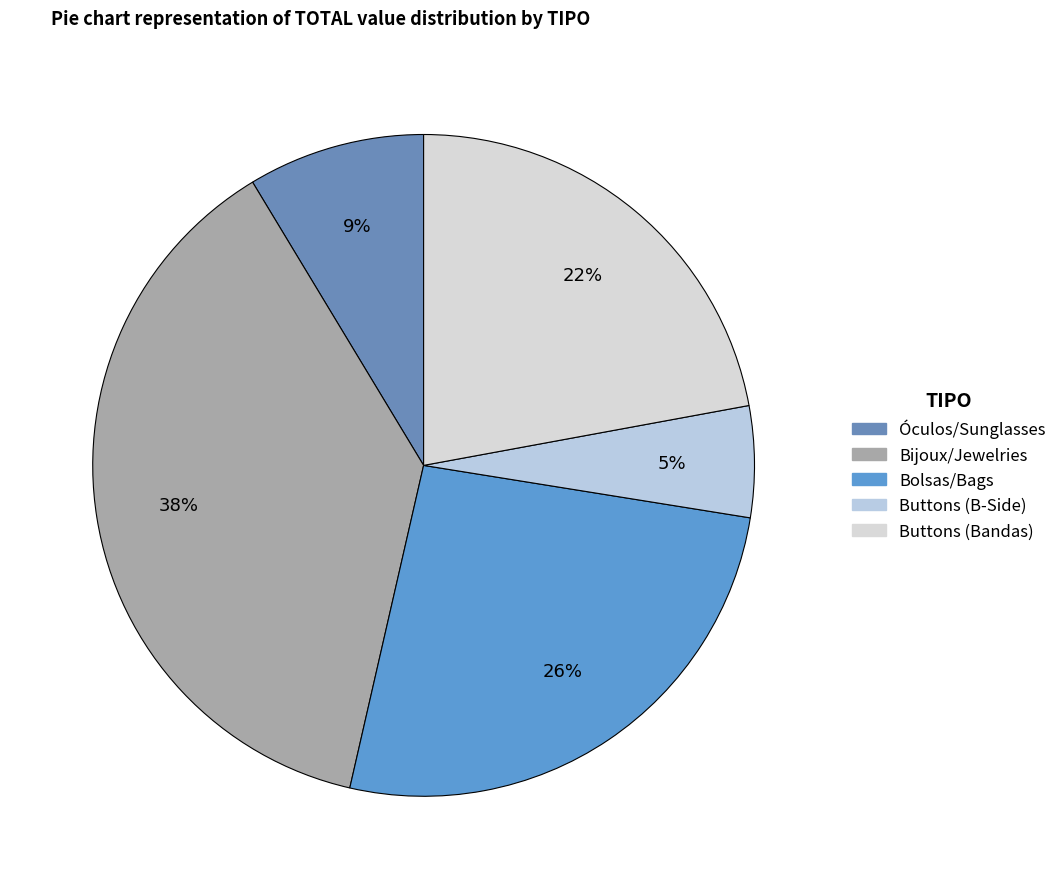

Rank the categories by value from highest to lowest.

Bijoux/Jewelries, Bolsas/Bags, Buttons (Bandas), Óculos/Sunglasses, Buttons (B-Side)